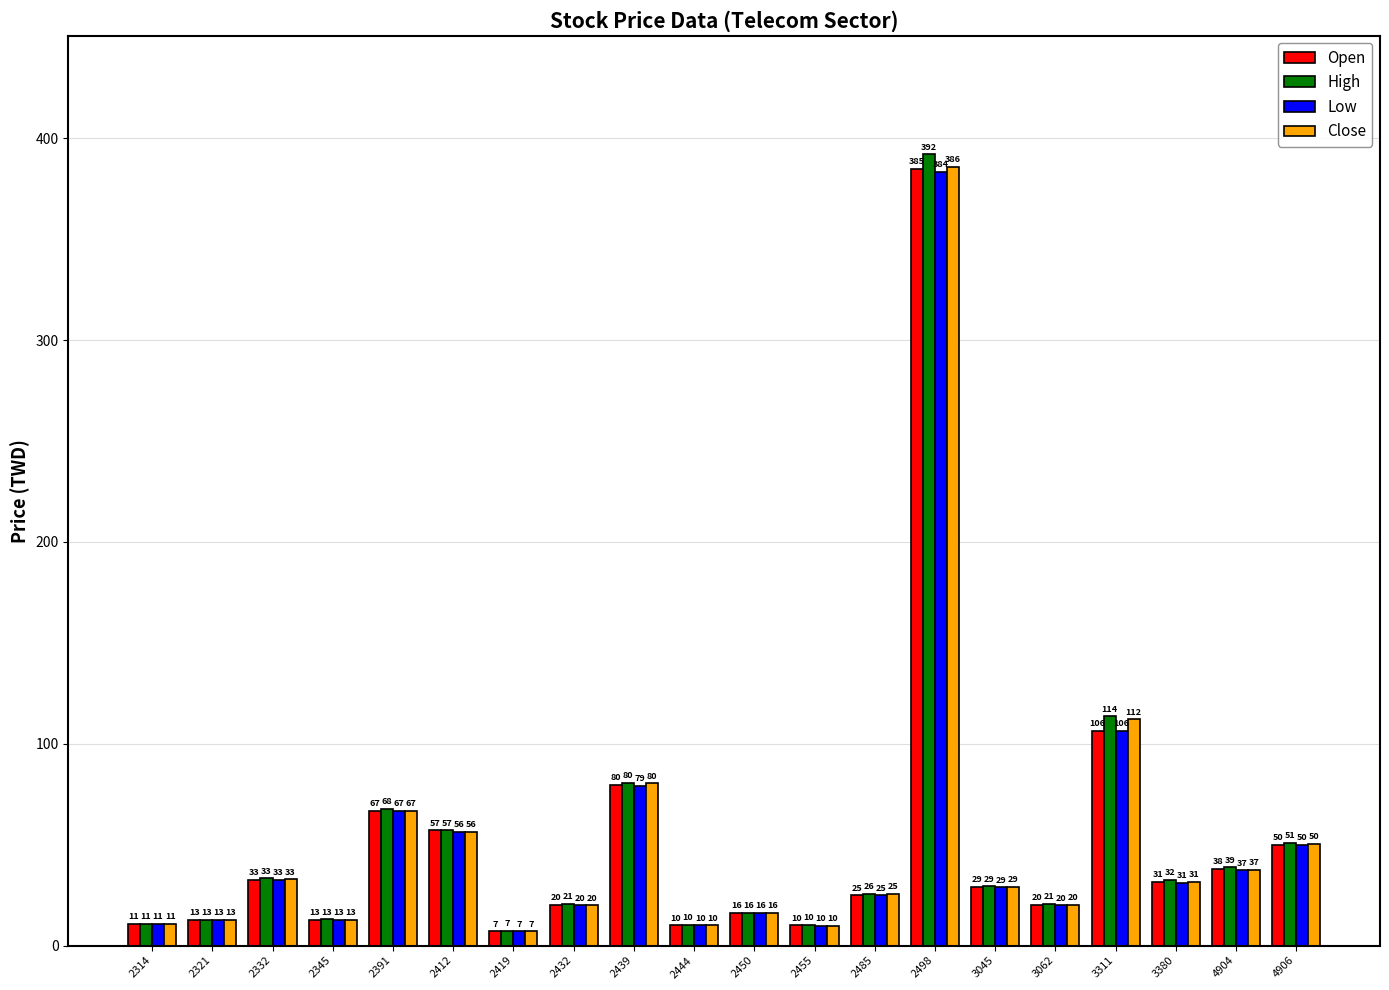

What is the difference between the second highest and second lowest values in the Low series?

96.6